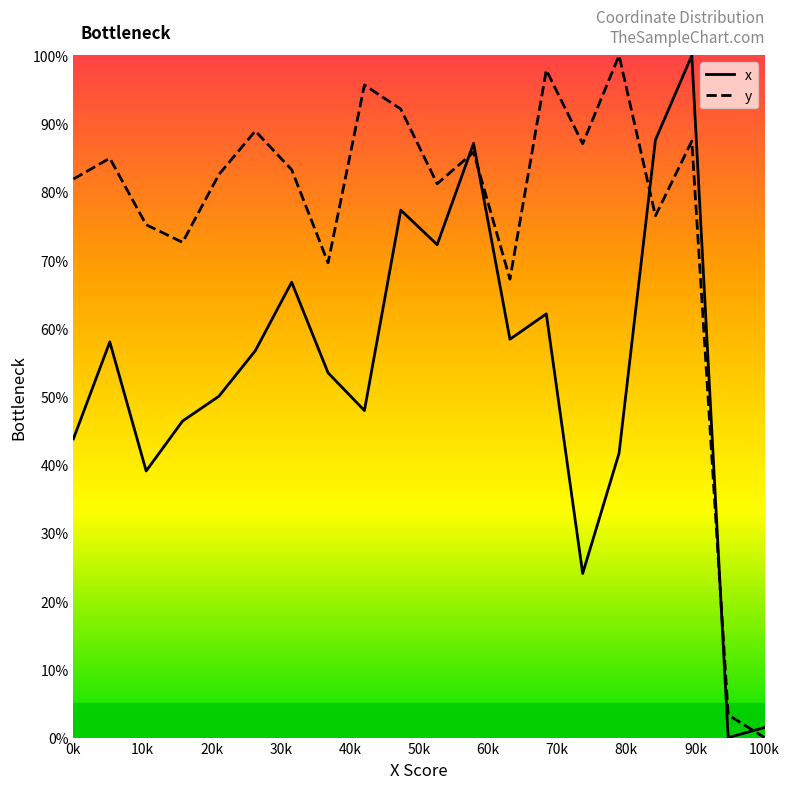

True or false: x has a value of 43.8 at 0k.

True